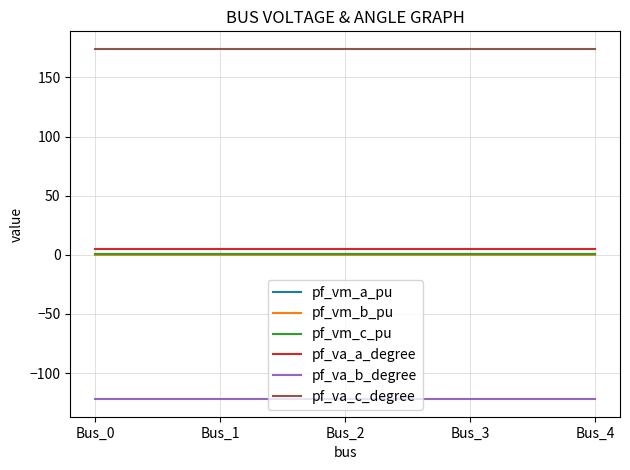

What are all the series names shown in the legend?

pf_vm_a_pu, pf_vm_b_pu, pf_vm_c_pu, pf_va_a_degree, pf_va_b_degree, pf_va_c_degree